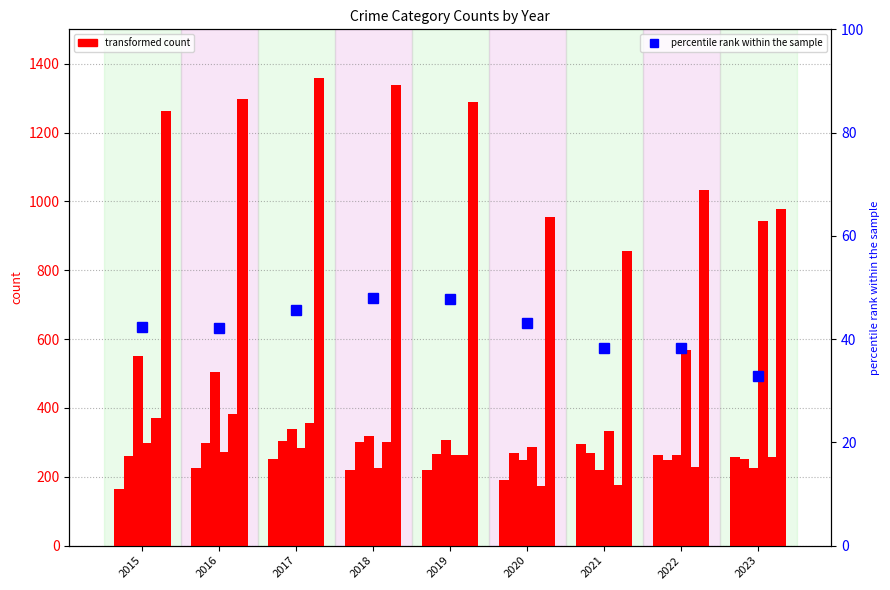

Which category has the highest value across all series?

2017